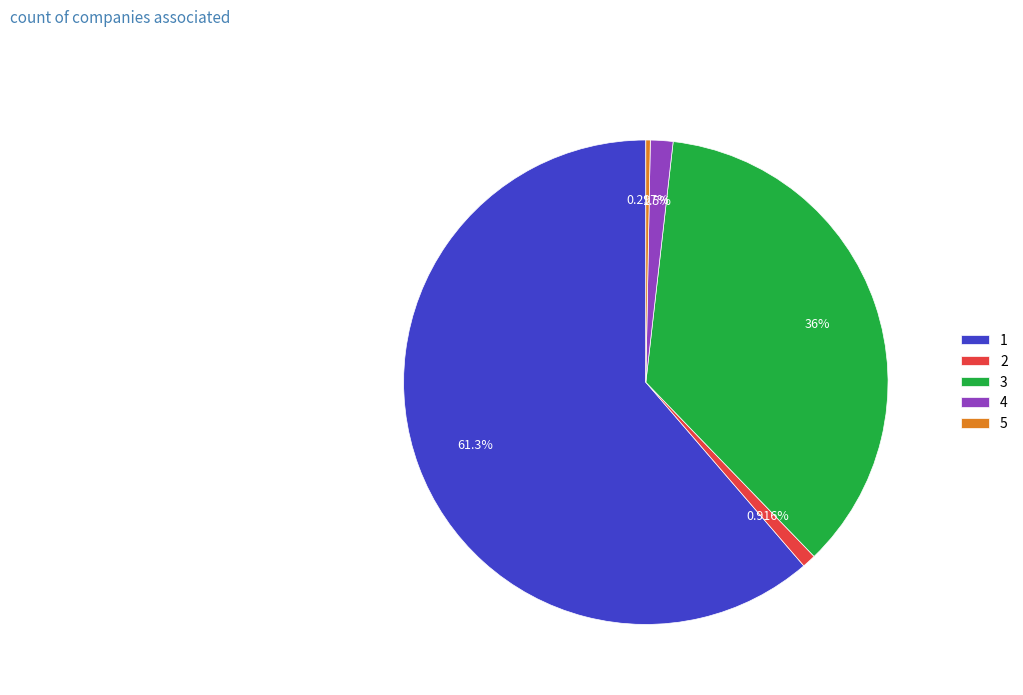

Is there any slice that represents more than half of the pie?

Yes